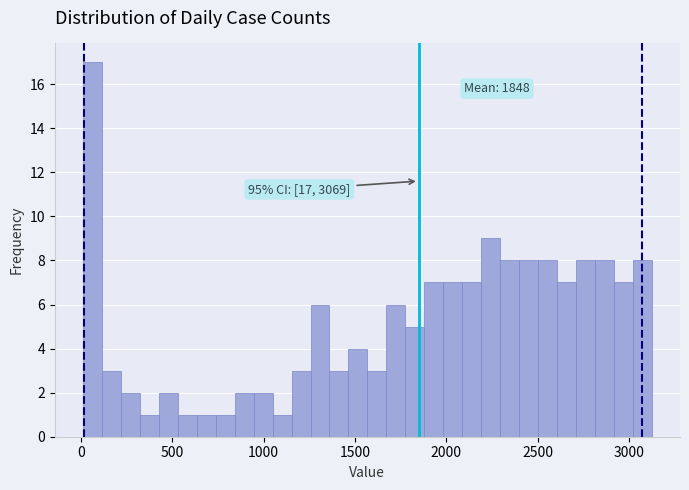

Around what value on the x-axis is the tallest bar? Give the approximate position of its centre, as read against the axis.

50